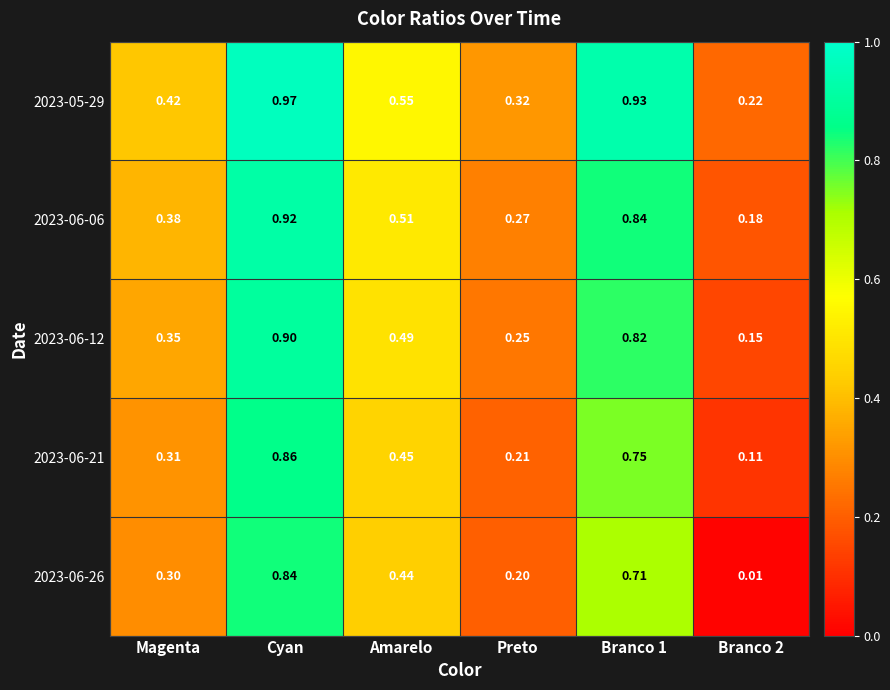

At which category does the chart reach its peak across all series?

Cyan